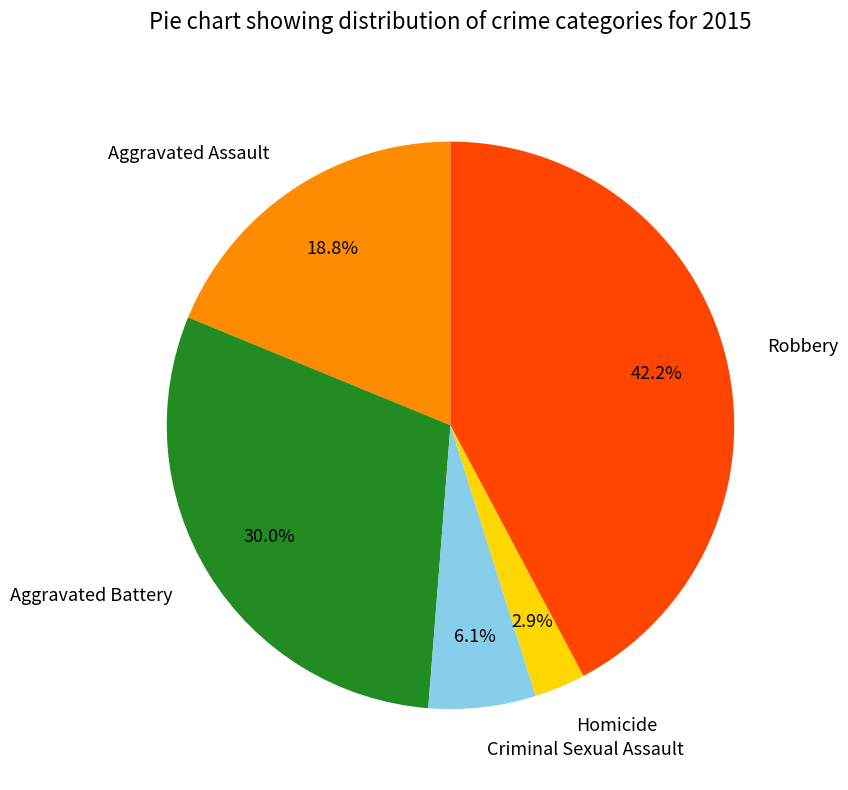

How much of the chart is everything except Criminal Sexual Assault?

93.9%